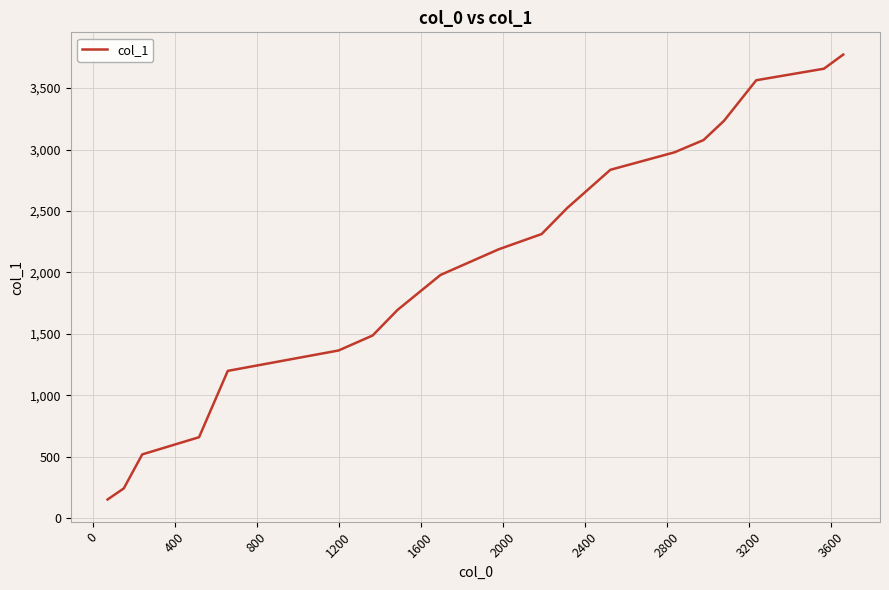

What is the greatest value displayed?

3773